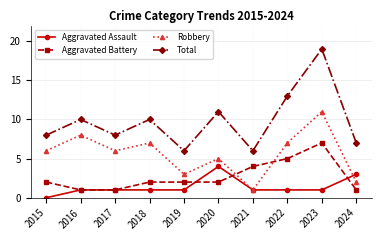

How many positive values does the Aggravated Assault series have?

9